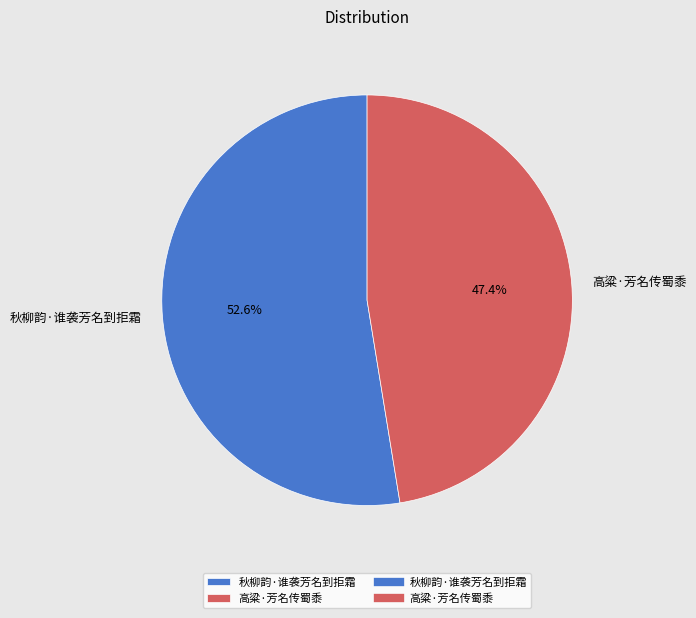

Which category has the smallest portion of the pie?

高粱·芳名传蜀黍